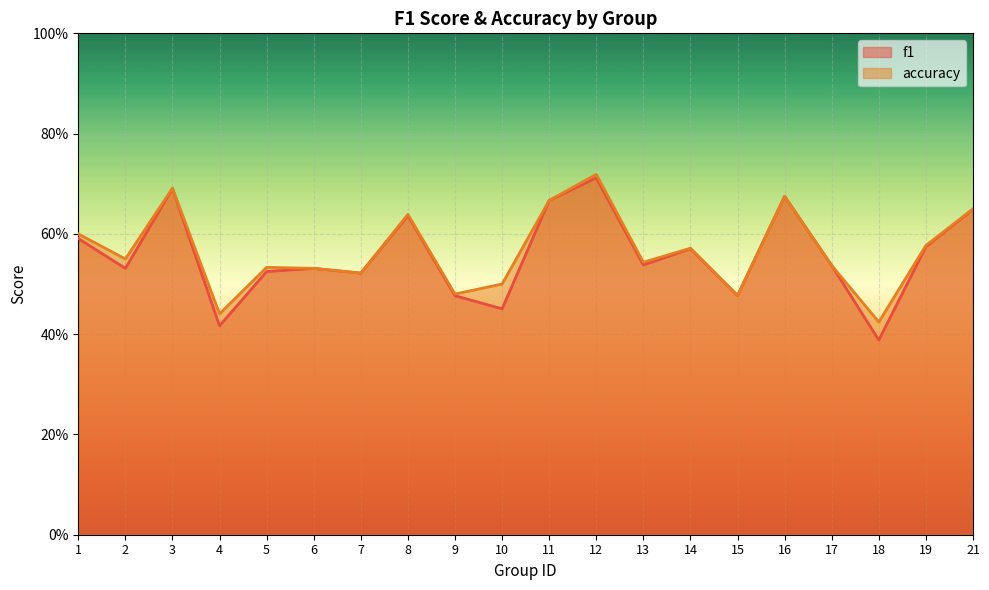

At which category is the sum across all series the highest?

12